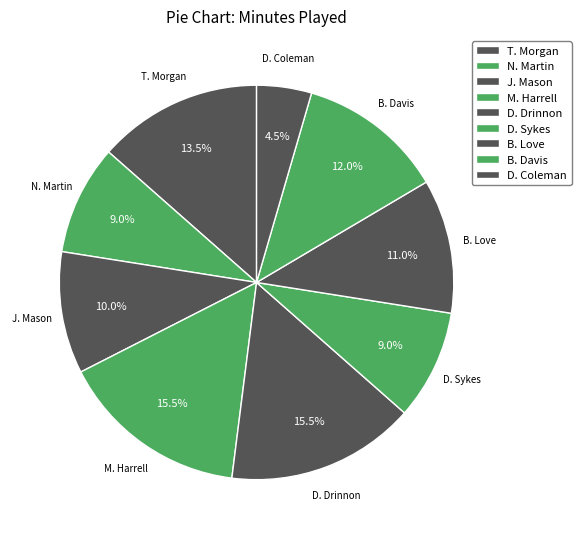

To the nearest percent, what is the combined percentage of M. Harrell and B. Love?

26%